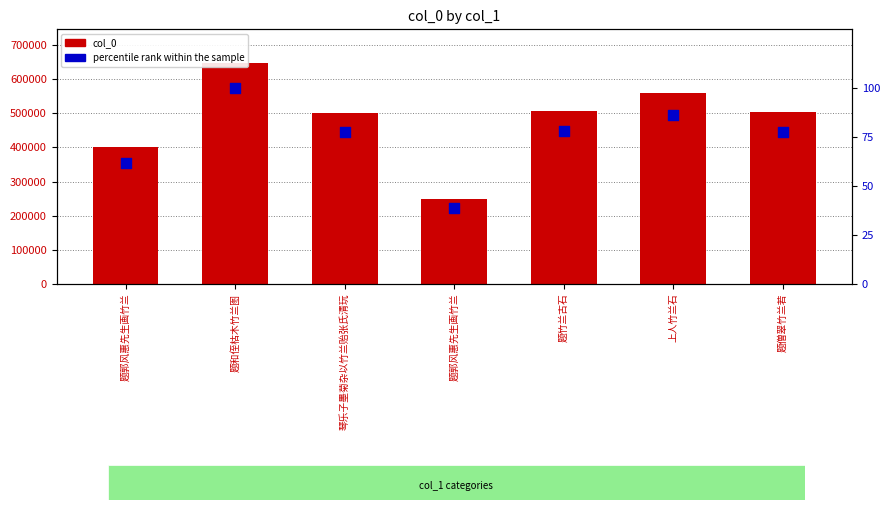

Which series has the largest Y range (max minus min)?

col_0